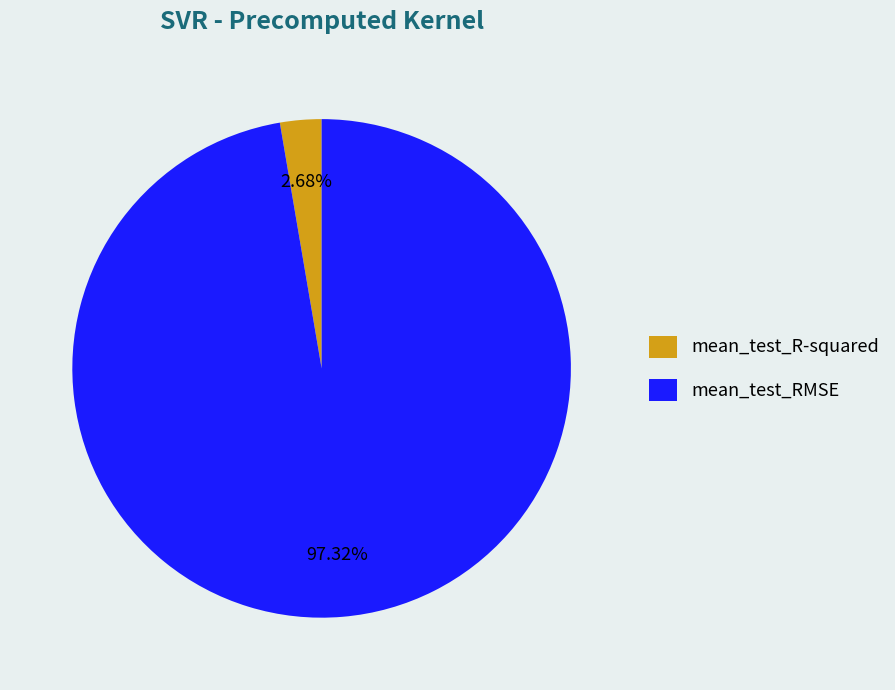

Combined, do mean_test_R-squared and mean_test_RMSE account for over 50%?

Yes